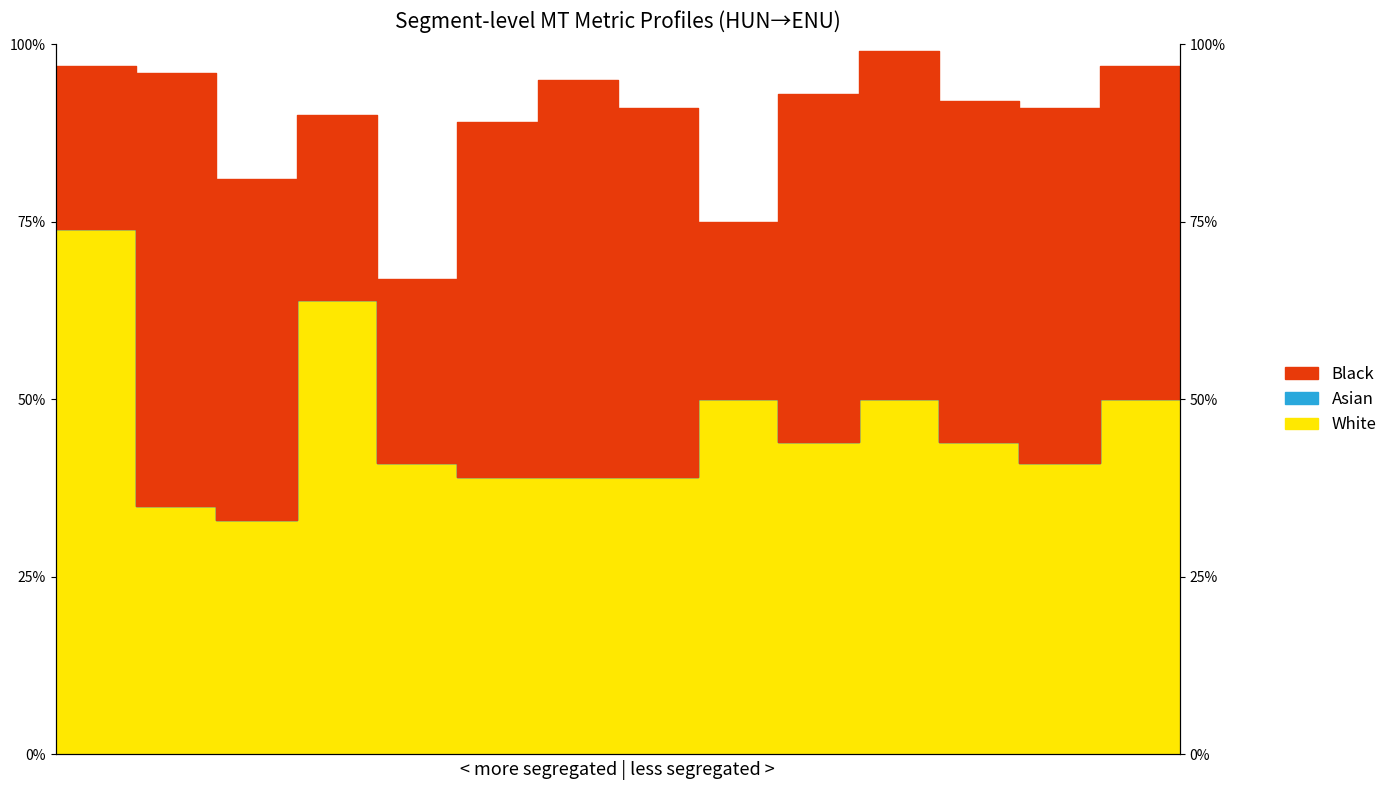

What is the maximum value shown in the chart?

1.0